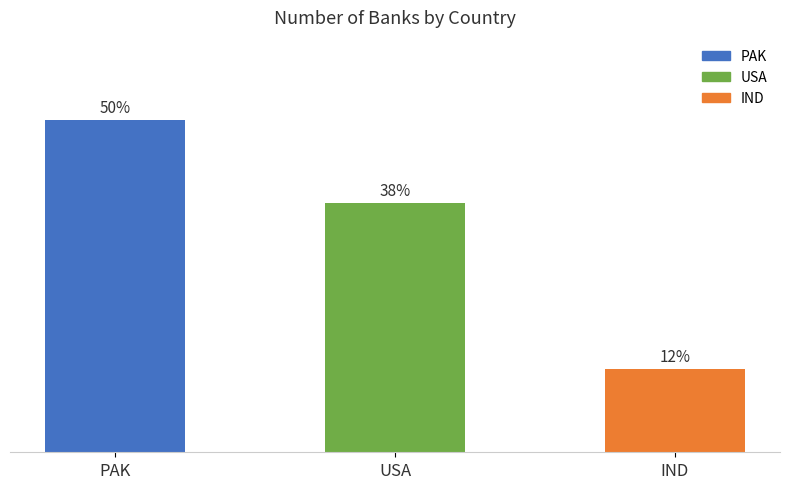

Does the chart contain any negative values?

No